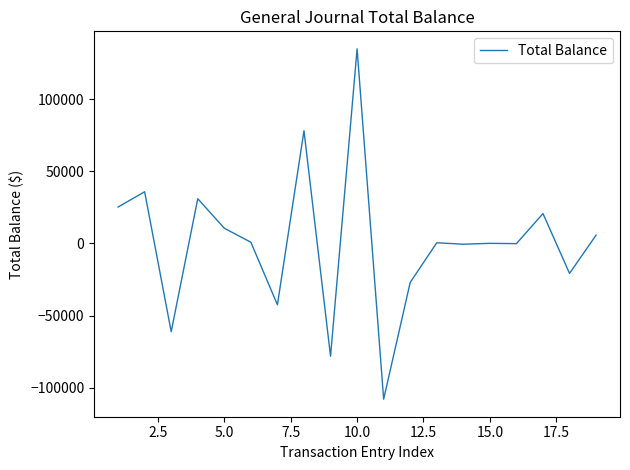

What is the smallest value displayed?

-108000